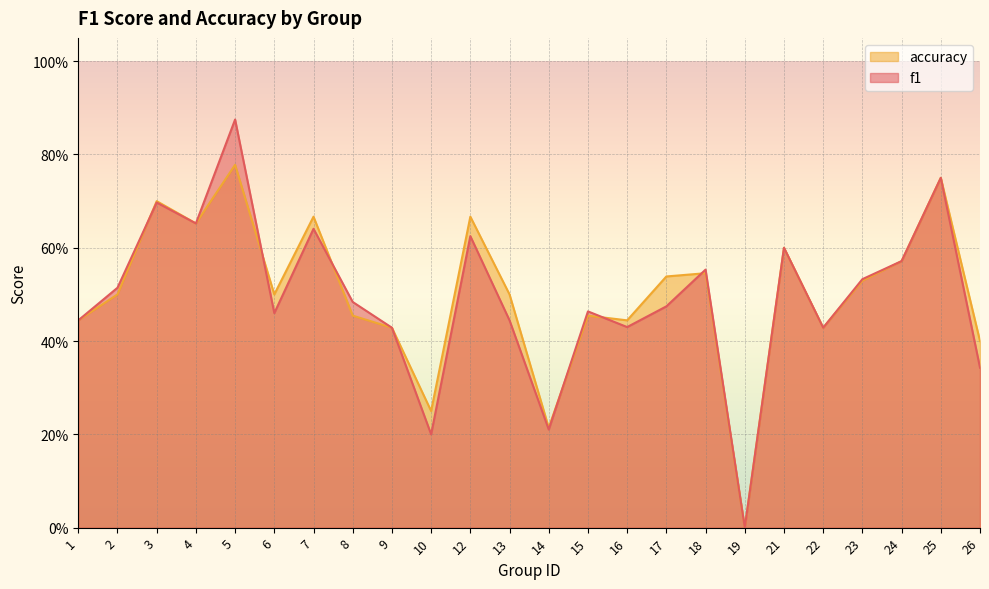

How many intersections are there between accuracy and f1?

6